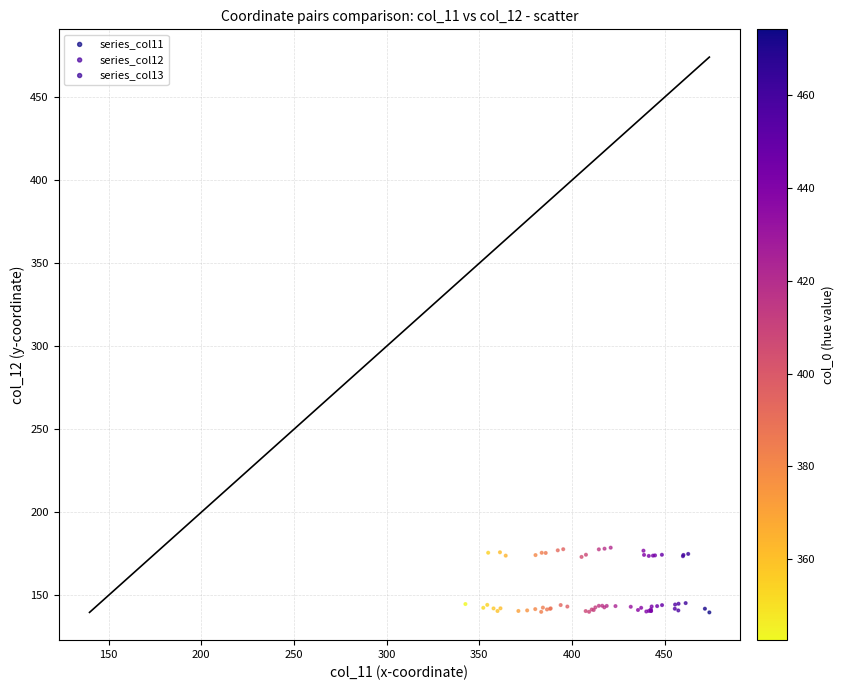

Which series reaches the maximum Y coordinate?

series_col13